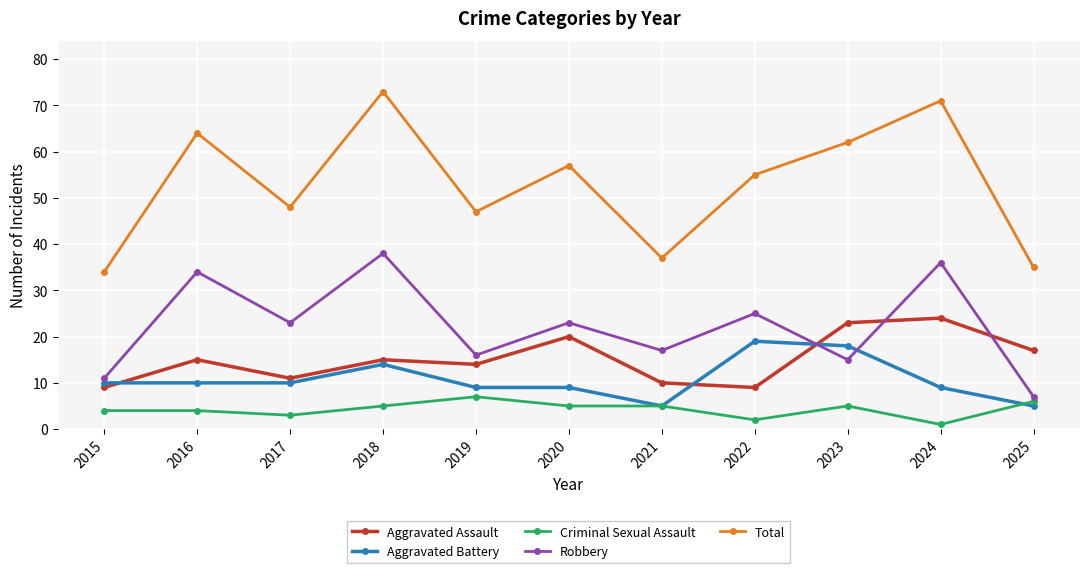

What is the value of the Robbery point at the 8th from the left?

25